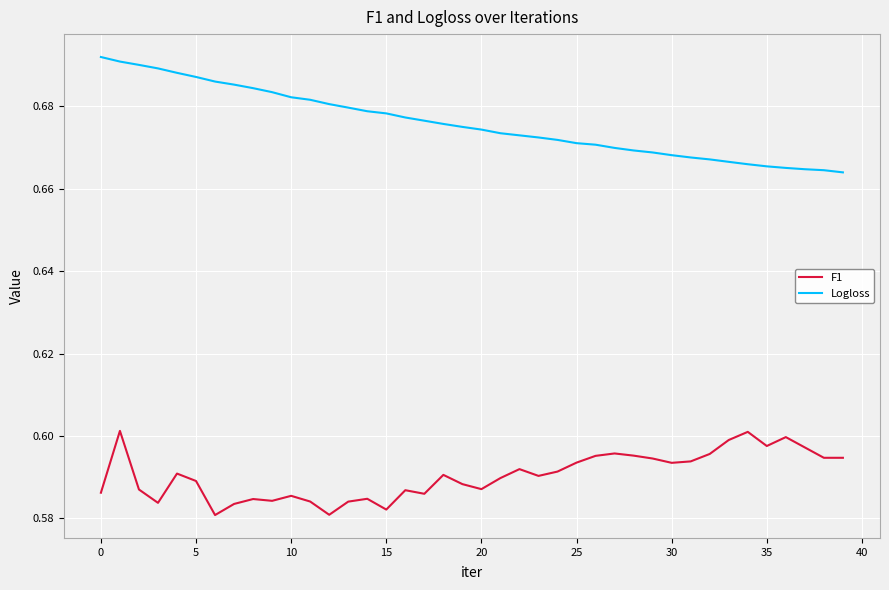

Does the chart have visible grid lines?

Yes